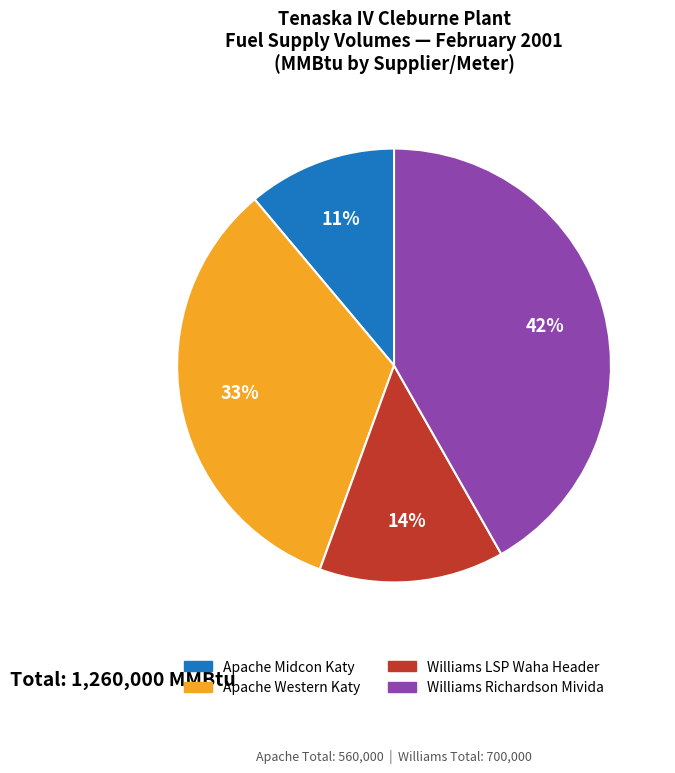

Is there a majority slice in this chart?

No